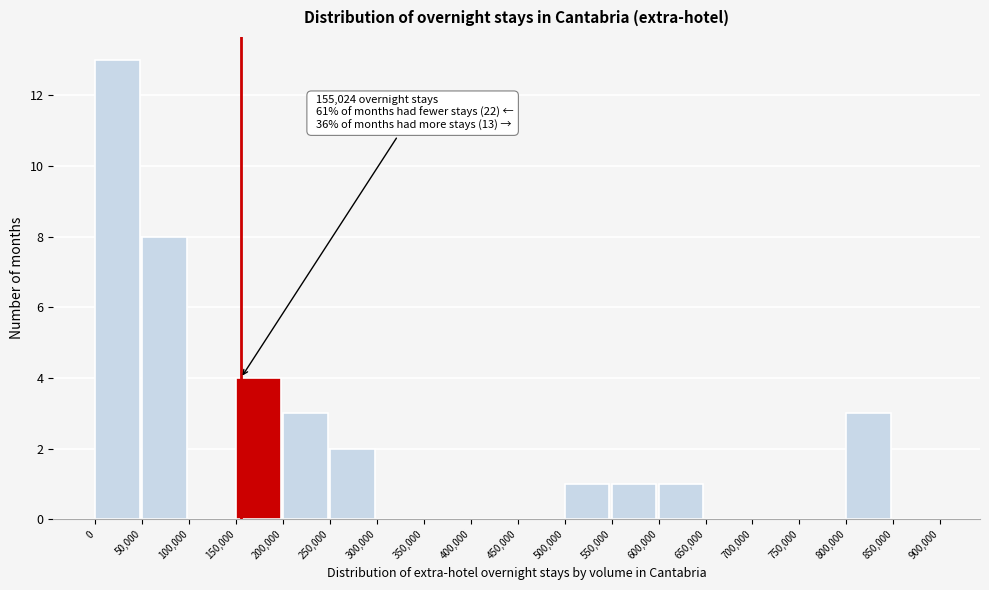

Which range on the x-axis has the tallest bar?

0 to 50,000